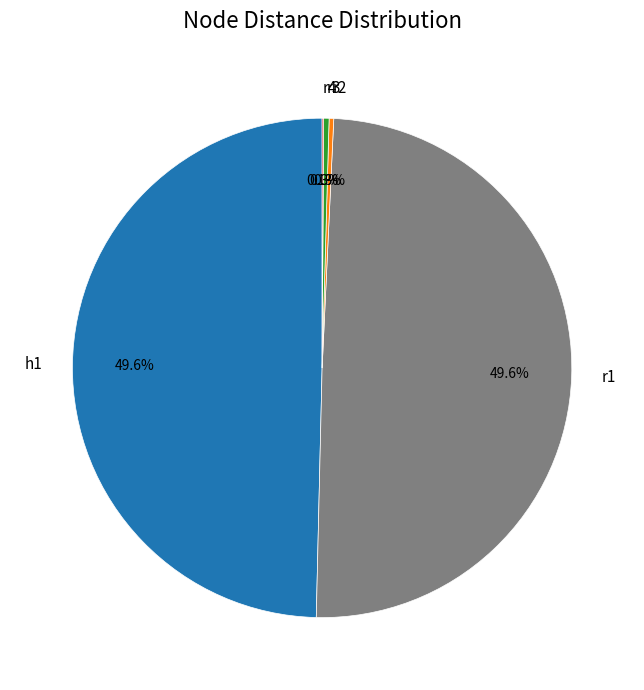

Does h1 account for over 50% of the chart?

No